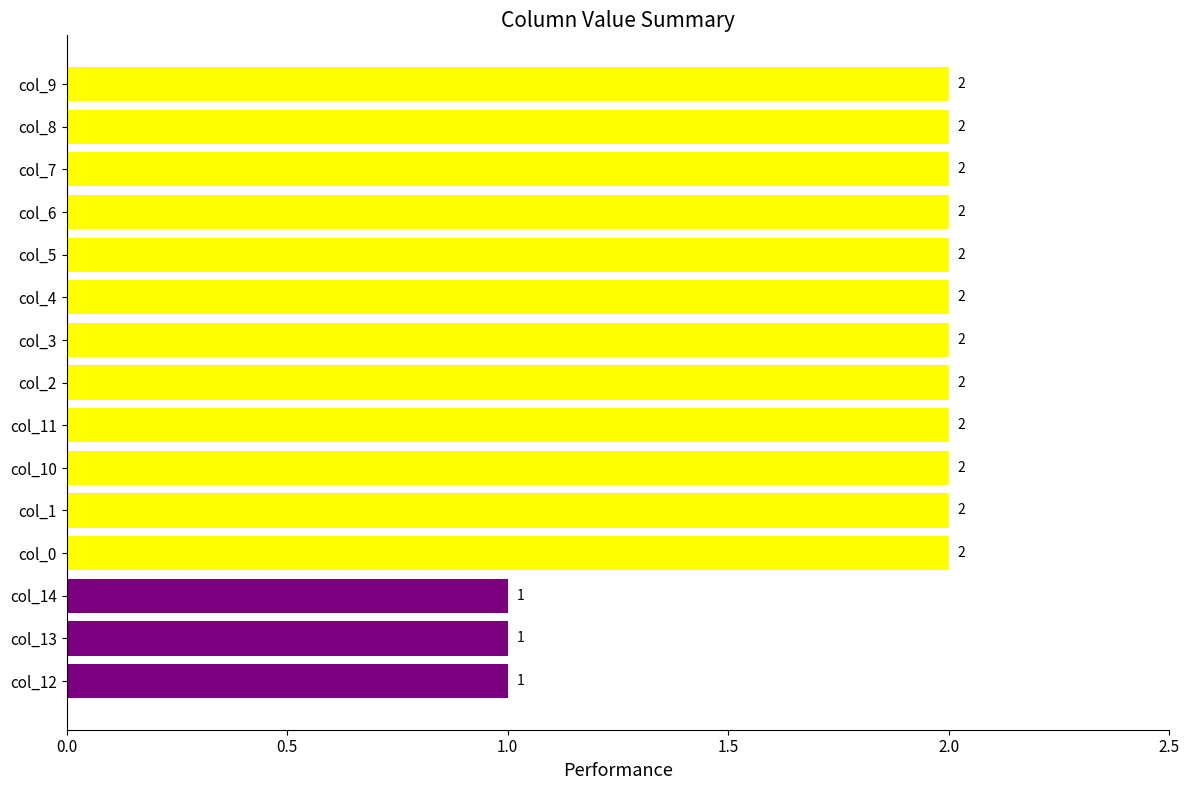

The chart shows a value of 2 at col_8. True or false?

True